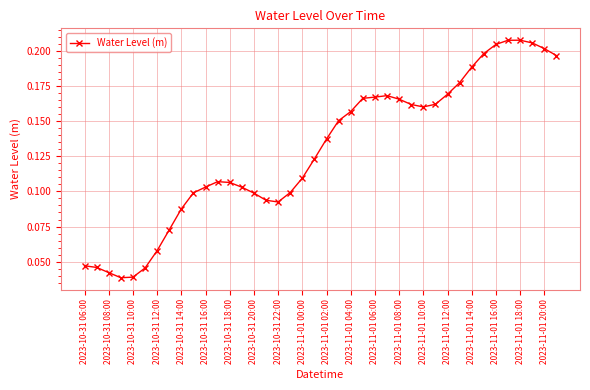

Count the values in the range 0 to 1.

40